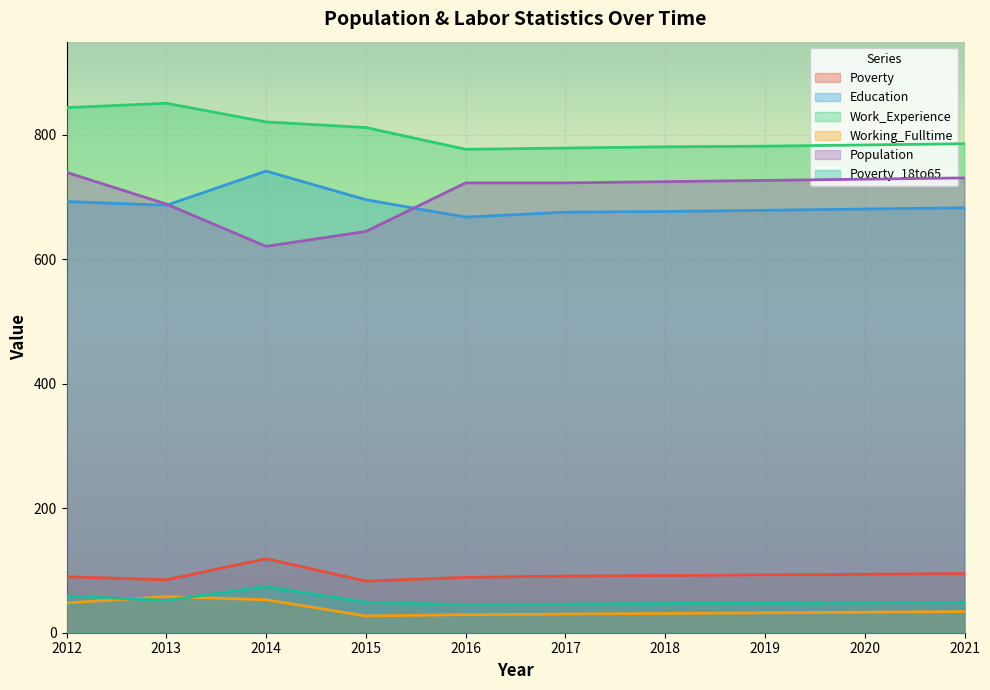

At 2018, list the series in order from largest to smallest.

Work_Experience, Population, Education, Poverty, Poverty_18to65, Working_Fulltime